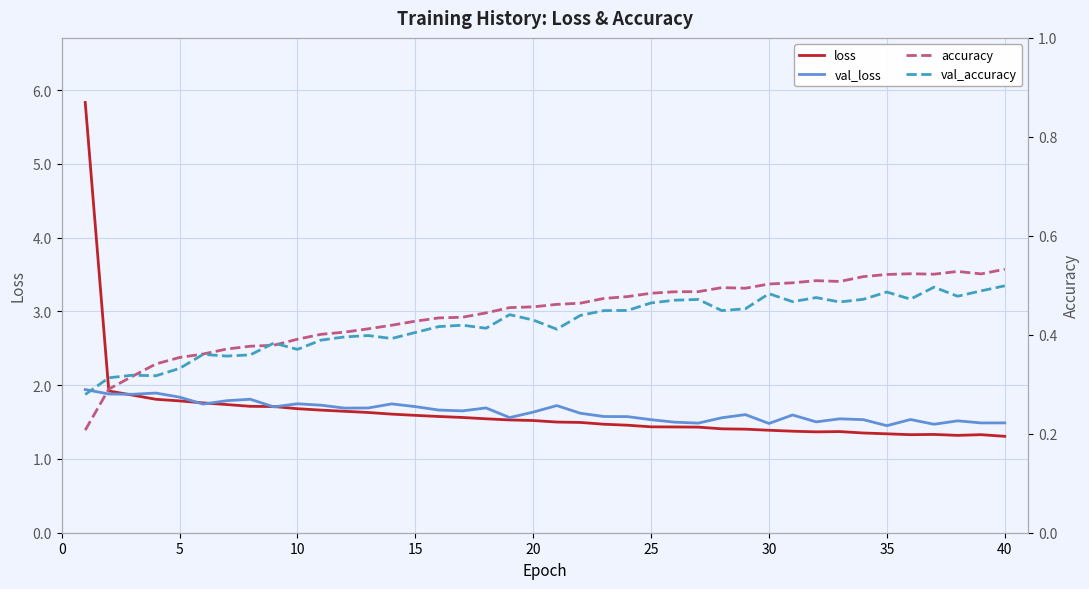

True or false: loss has a value of 1.9 at 30.

False